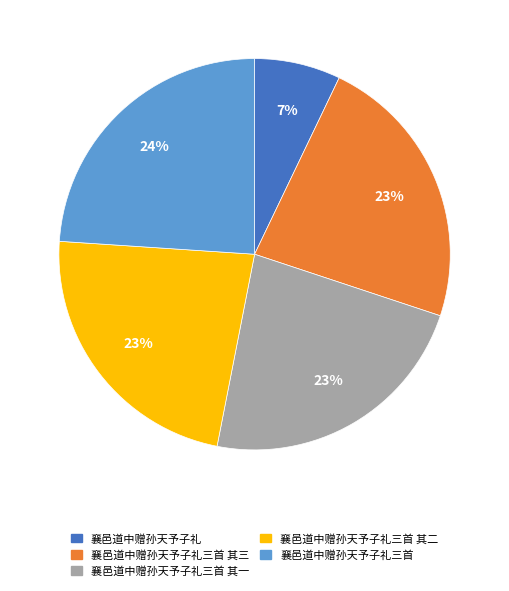

The 襄邑道中赠孙天予子礼三首 其一 slice represents 33% of the pie. True or false?

False